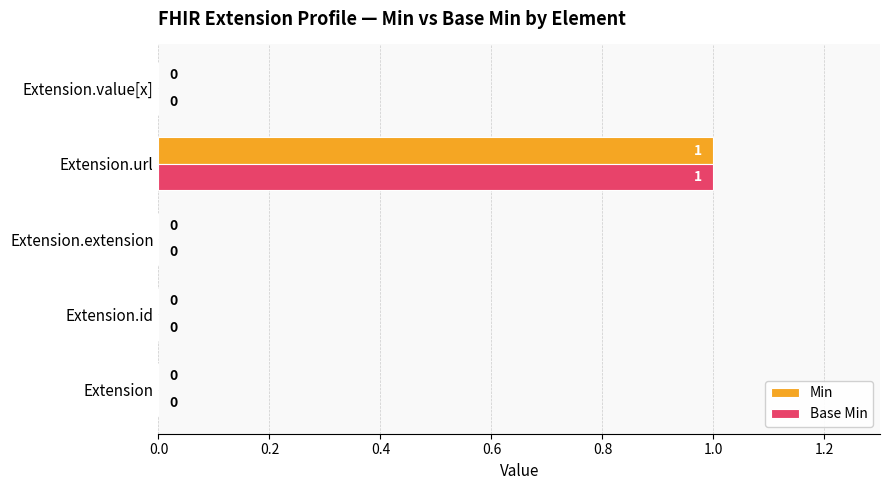

At which category is the sum across all series the highest?

Extension.url